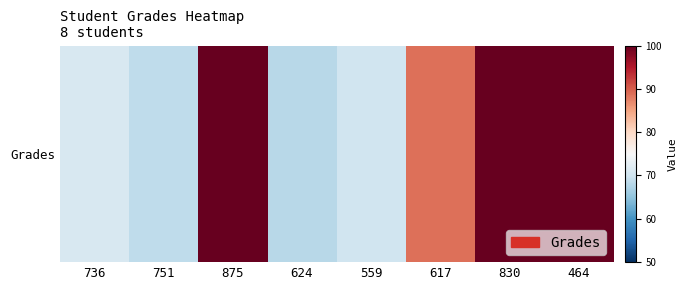

What is the approximate value at 559?

70.1